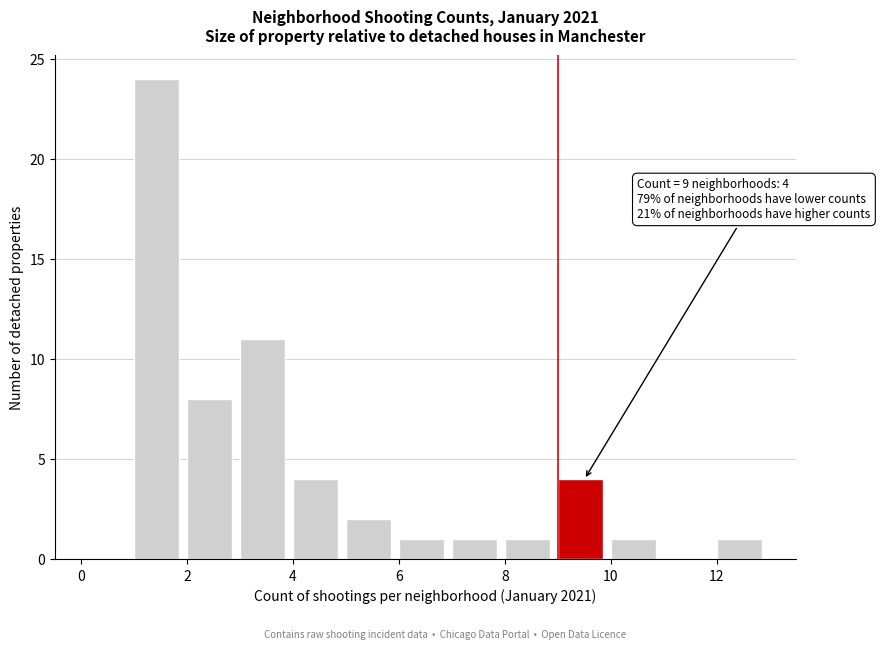

Over which range of the x-axis is the bar tallest?

1 to 2